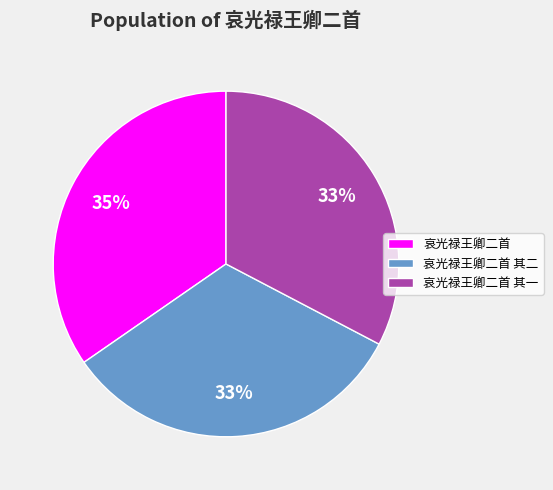

The 哀光禄王卿二首 其二 slice represents 20% of the pie. True or false?

False